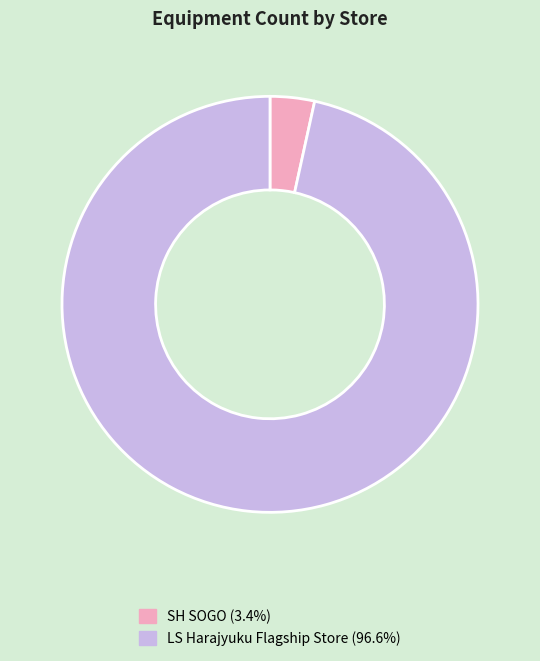

How many slices are in this pie chart?

2